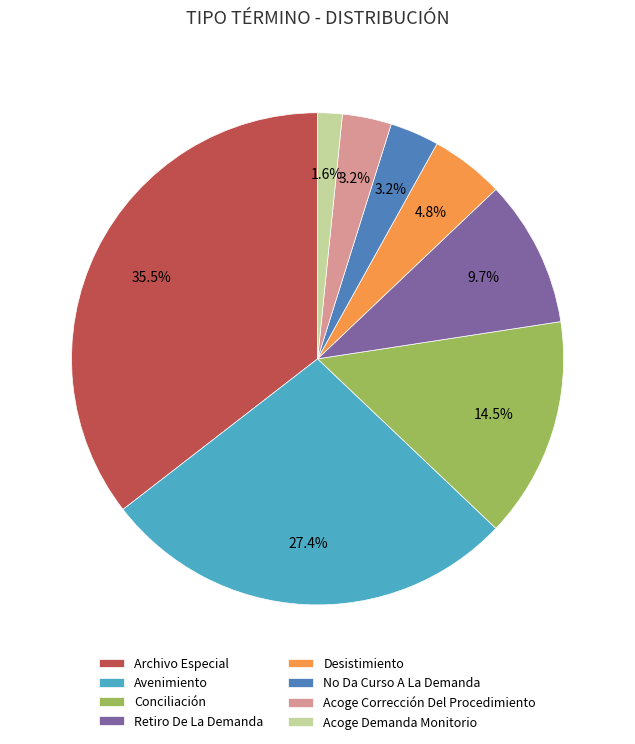

Between Acoge Demanda Monitorio and Acoge Corrección Del Procedimiento, which is larger?

Acoge Corrección Del Procedimiento